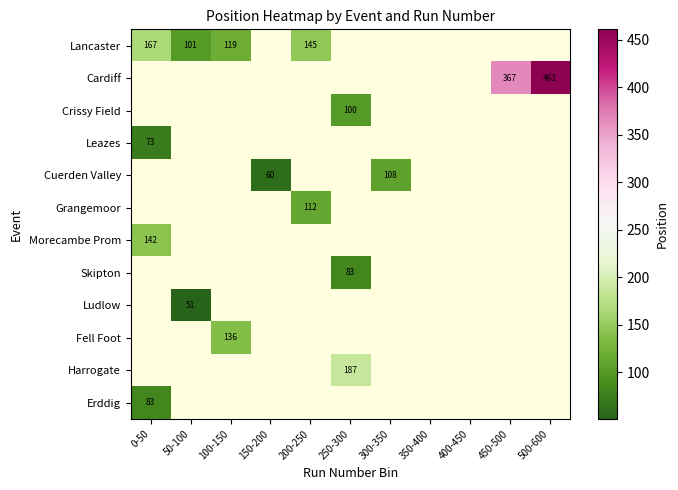

How many positive values does the Cardiff series have?

2